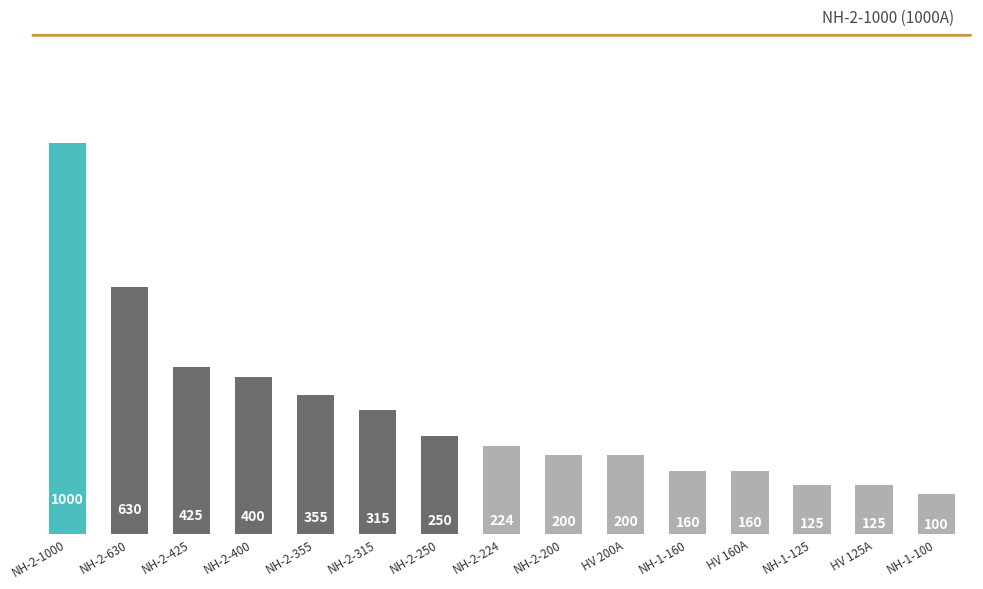

What is the minimum value shown in the chart?

100